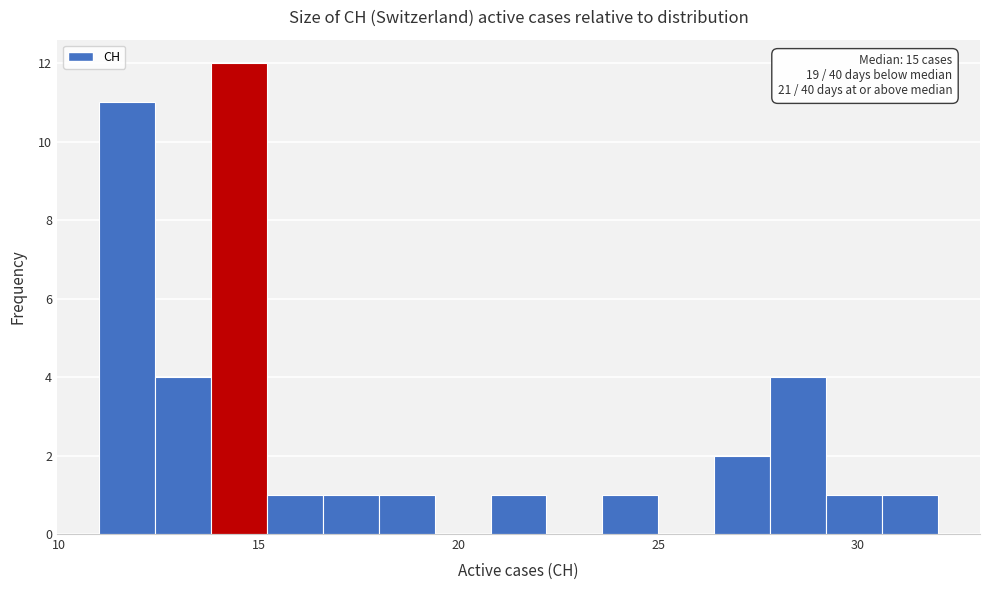

Around what value on the x-axis is the tallest bar? Give the approximate position of its centre, as read against the axis.

14.5